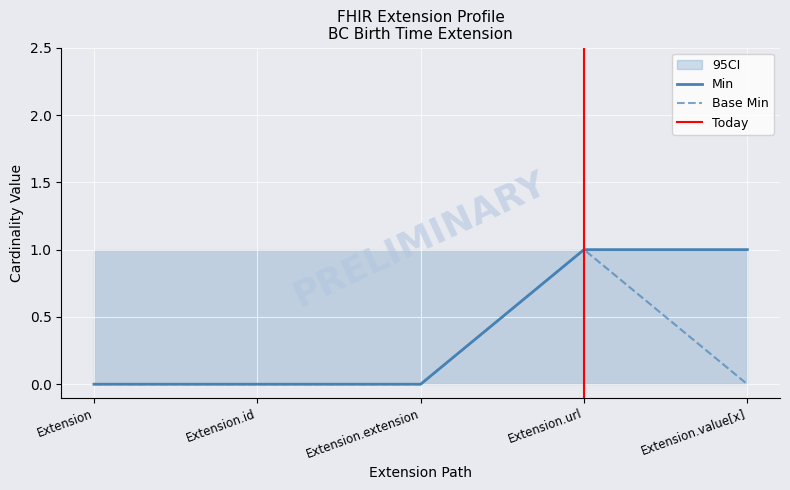

Reading right to left, extract all data points from this chart.

Min: Extension.value[x]=1	Extension.url=1	Extension.extension=0	Extension.id=0	Extension=0
Base Min: Extension.value[x]=0	Extension.url=1	Extension.extension=0	Extension.id=0	Extension=0